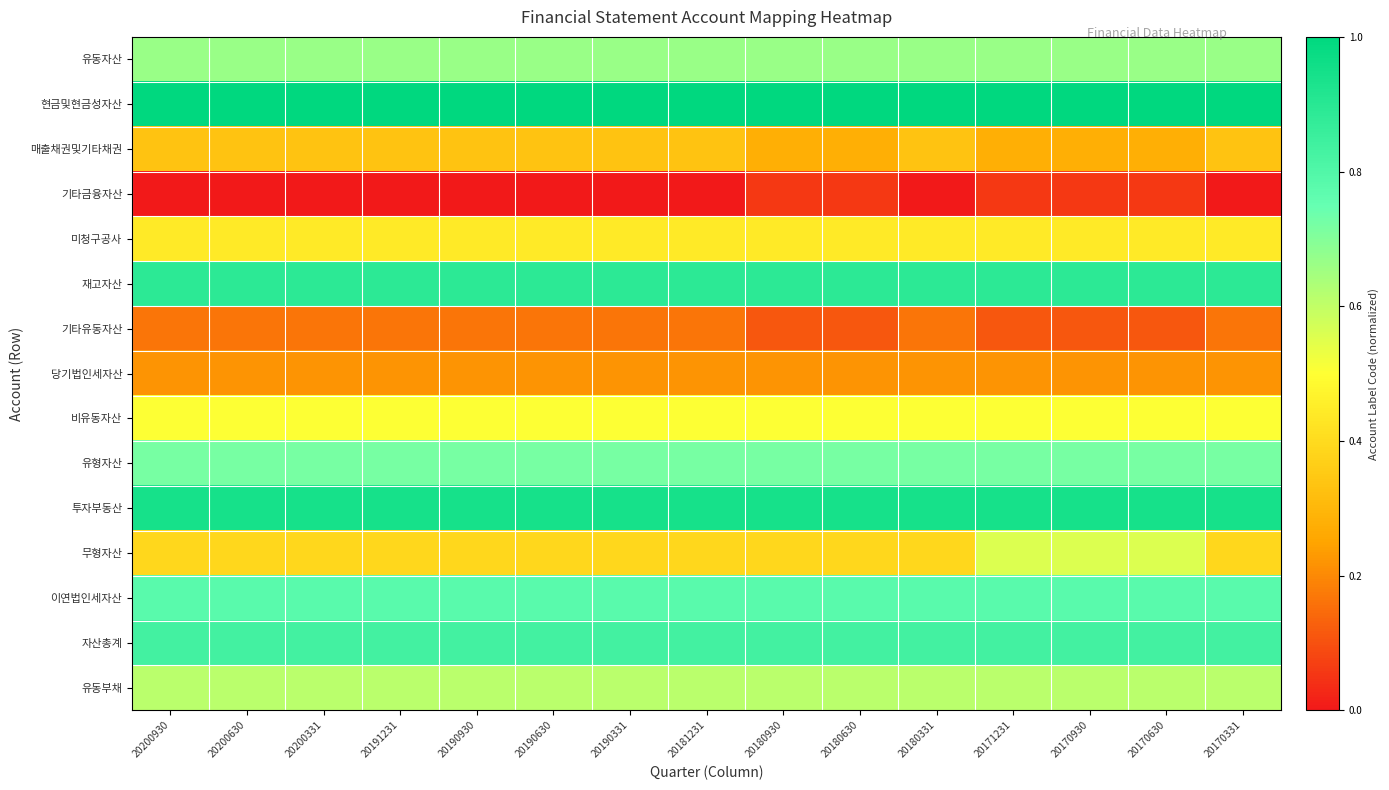

Reading left to right, what are all the values shown in this chart?

row_0: 0.7	0.7	0.7	0.7	0.7	0.7	0.7	0.7	0.7	0.7	0.7	0.7	0.7	0.7	0.7
row_1: 1.0	1.0	1.0	1.0	1.0	1.0	1.0	1.0	1.0	1.0	1.0	1.0	1.0	1.0	1.0
row_2: 0.3	0.3	0.3	0.3	0.3	0.3	0.3	0.3	0.3	0.3	0.3	0.3	0.3	0.3	0.3
row_3: 0.0	0.0	0.0	0.0	0.0	0.0	0.0	0.0	0.1	0.1	0.0	0.1	0.1	0.1	0.0
row_4: 0.4	0.4	0.4	0.4	0.4	0.4	0.4	0.4	0.4	0.4	0.4	0.4	0.4	0.4	0.4
row_5: 0.9	0.9	0.9	0.9	0.9	0.9	0.9	0.9	0.9	0.9	0.9	0.9	0.9	0.9	0.9
row_6: 0.2	0.2	0.2	0.2	0.2	0.2	0.2	0.2	0.1	0.1	0.2	0.1	0.1	0.1	0.2
row_7: 0.2	0.2	0.2	0.2	0.2	0.2	0.2	0.2	0.2	0.2	0.2	0.2	0.2	0.2	0.2
row_8: 0.5	0.5	0.5	0.5	0.5	0.5	0.5	0.5	0.5	0.5	0.5	0.5	0.5	0.5	0.5
row_9: 0.7	0.7	0.7	0.7	0.7	0.7	0.7	0.7	0.7	0.7	0.7	0.7	0.7	0.7	0.7
row_10: 0.9	0.9	0.9	0.9	0.9	0.9	0.9	0.9	0.9	0.9	0.9	0.9	0.9	0.9	0.9
row_11: 0.4	0.4	0.4	0.4	0.4	0.4	0.4	0.4	0.4	0.4	0.4	0.6	0.6	0.6	0.4
row_12: 0.8	0.8	0.8	0.8	0.8	0.8	0.8	0.8	0.8	0.8	0.8	0.8	0.8	0.8	0.8
row_13: 0.8	0.8	0.8	0.8	0.8	0.8	0.8	0.8	0.8	0.8	0.8	0.8	0.8	0.8	0.8
row_14: 0.6	0.6	0.6	0.6	0.6	0.6	0.6	0.6	0.6	0.6	0.6	0.6	0.6	0.6	0.6